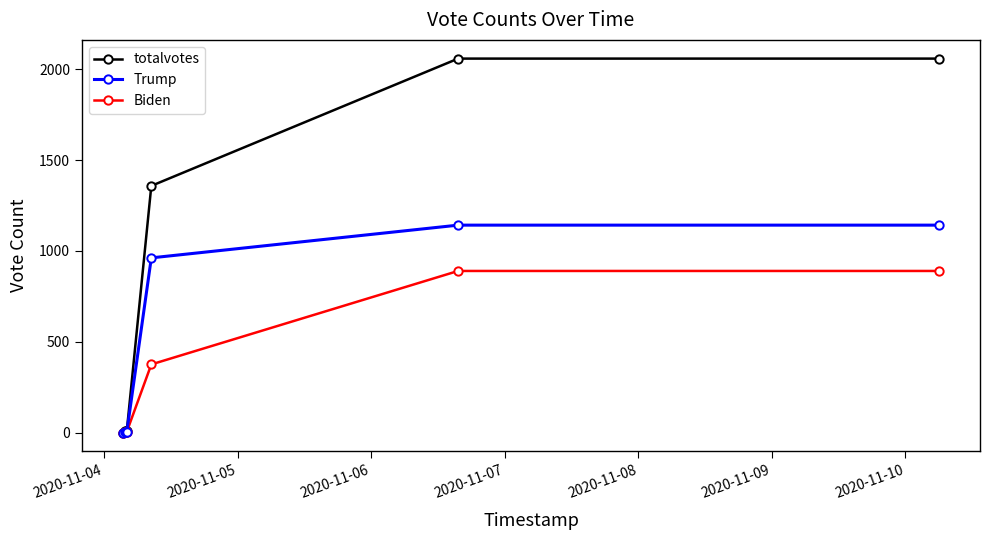

Which series has the largest total across all categories?

totalvotes